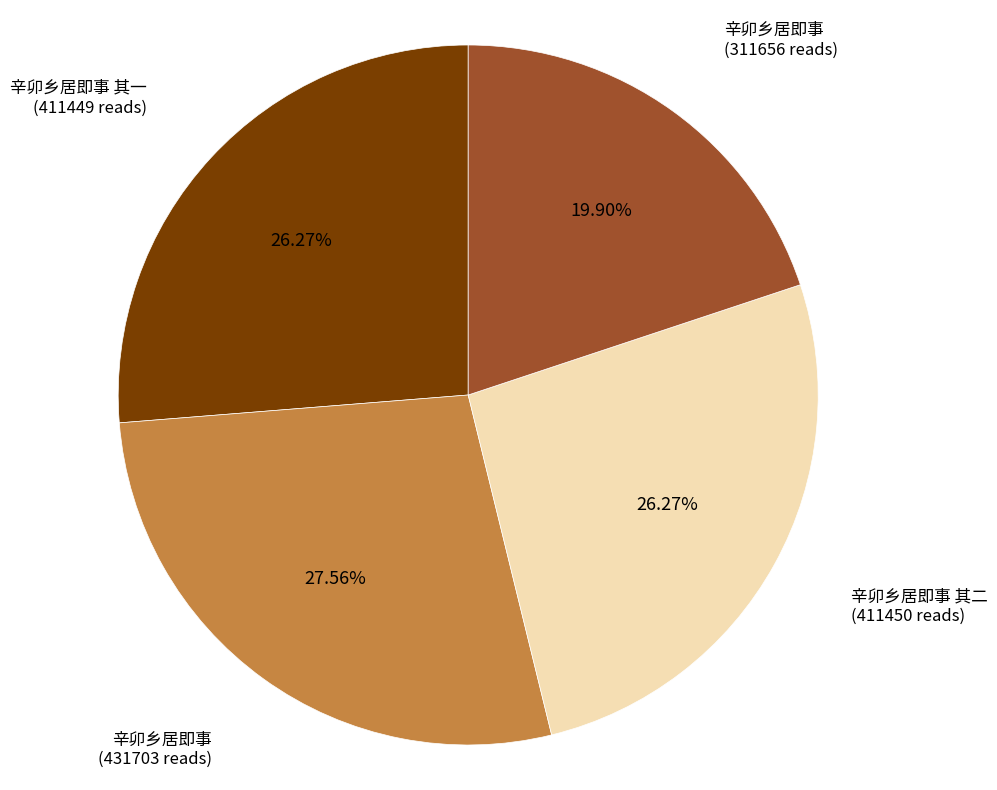

Is there any slice that represents more than half of the pie?

No